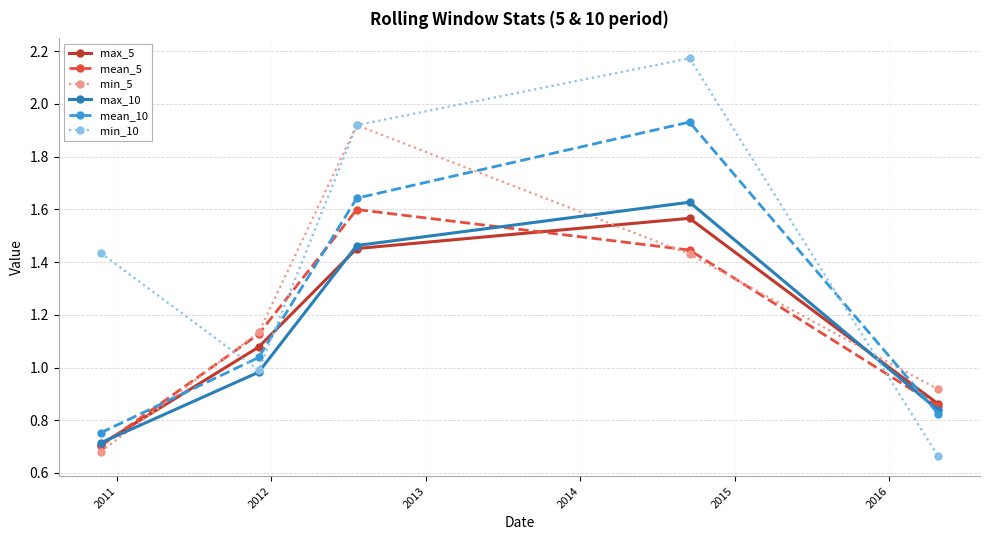

True or false: min_5 and mean_10 intersect in this chart.

True